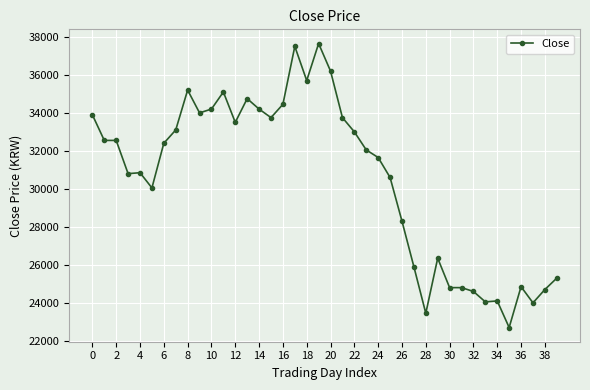

What is the minimum value shown in the chart?

22700